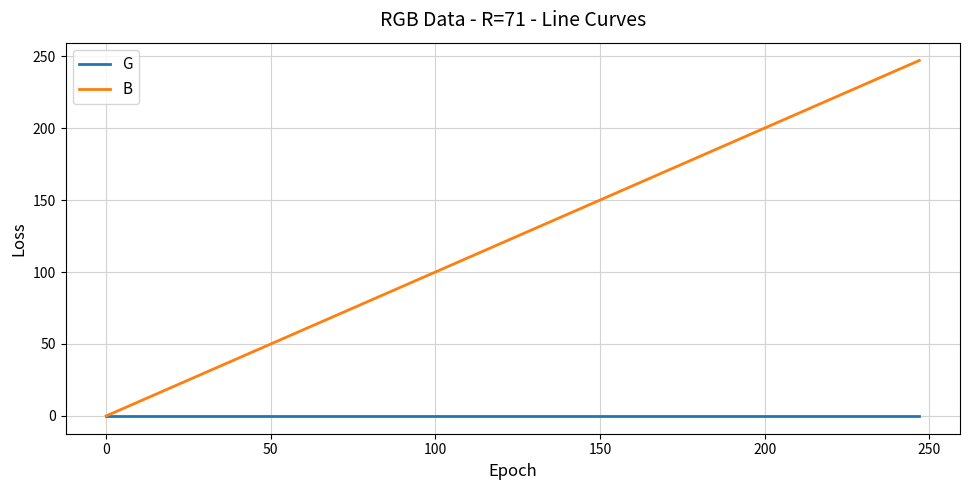

Which series has the widest spread of values?

B